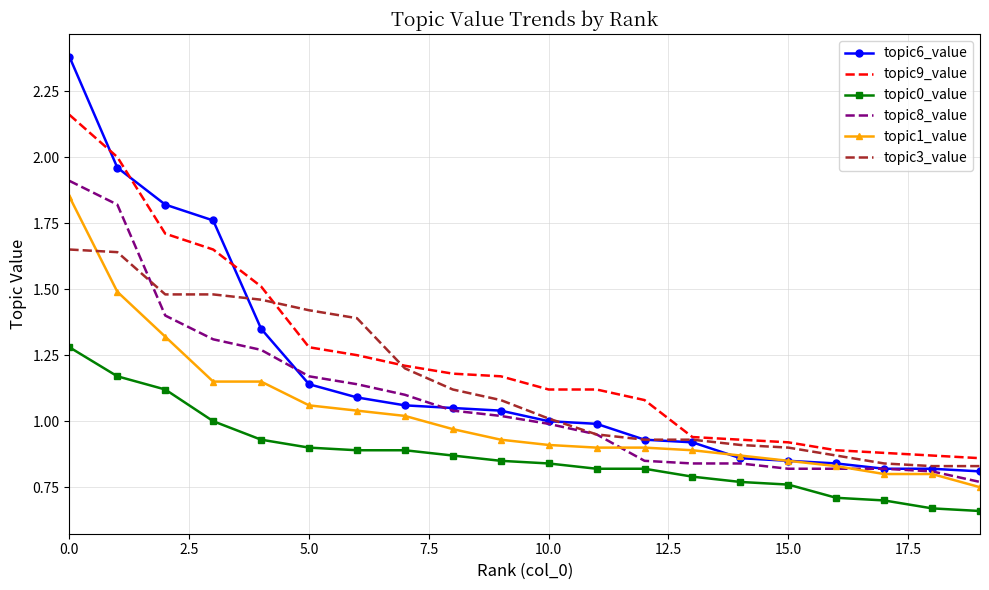

Which series has the widest spread of values?

topic6_value